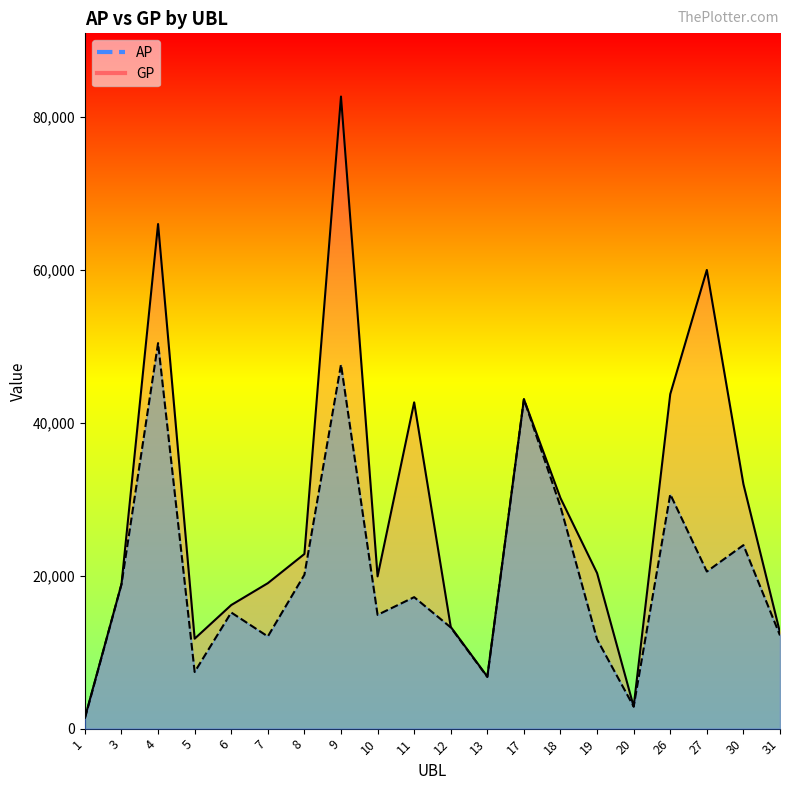

At which label is AP closest to 25881?

30